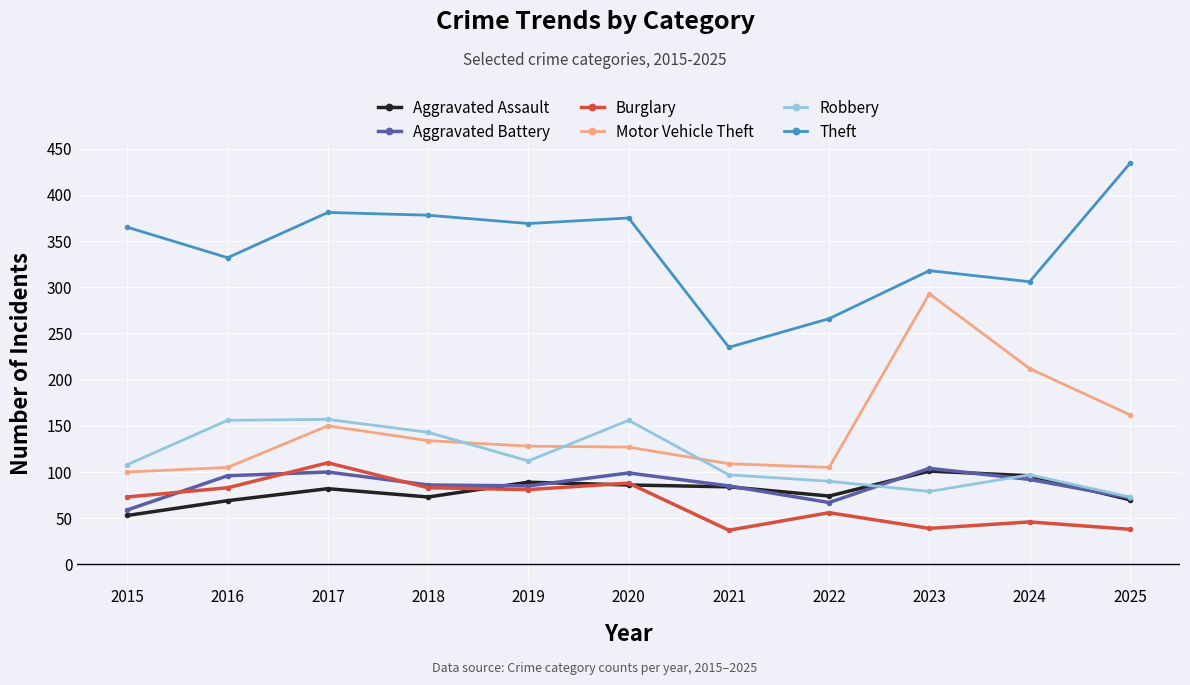

What are all the series names shown in the legend?

Aggravated Assault, Aggravated Battery, Burglary, Motor Vehicle Theft, Robbery, Theft